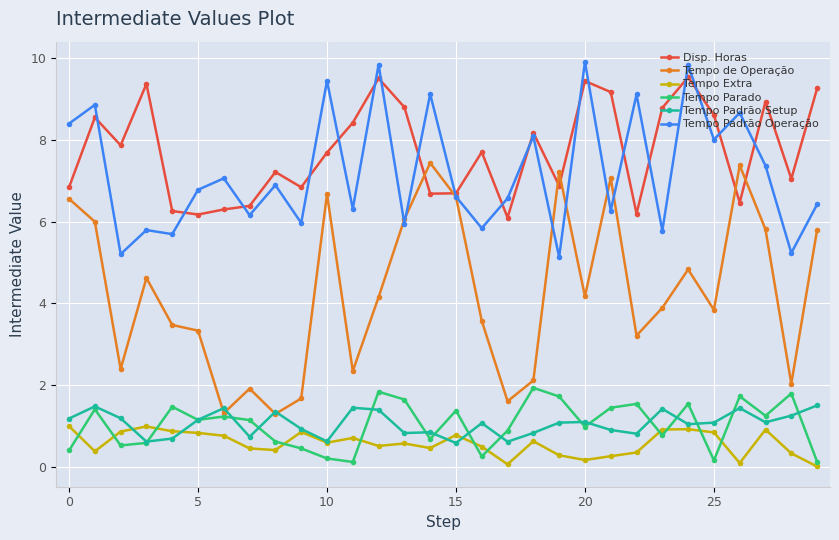

What is the difference between the second highest and minimum values in the Disp. Horas series?

3.4